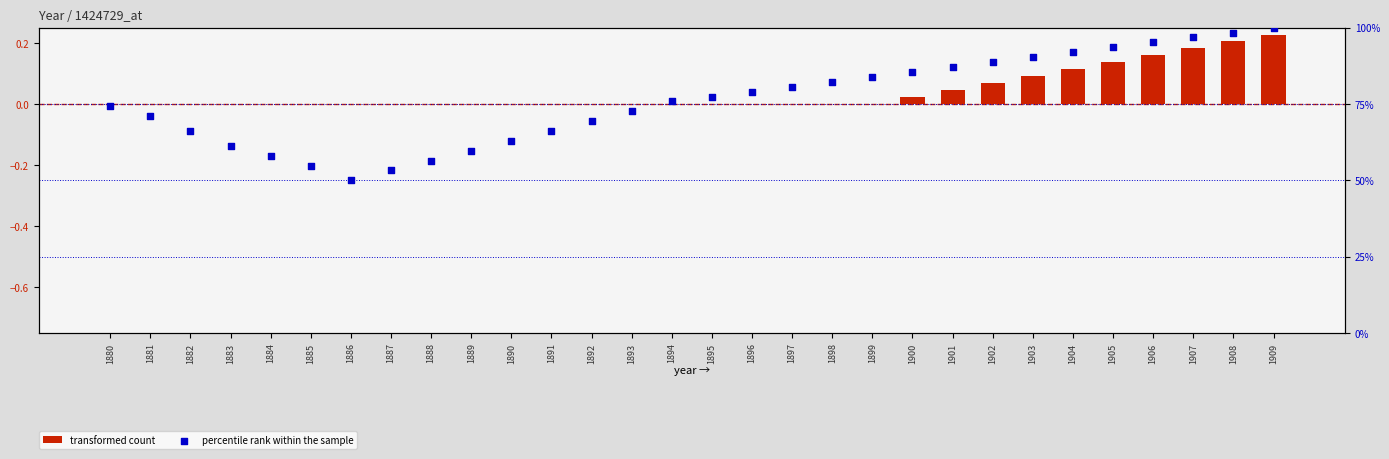

At how many categories does at least one series exceed 77?

15